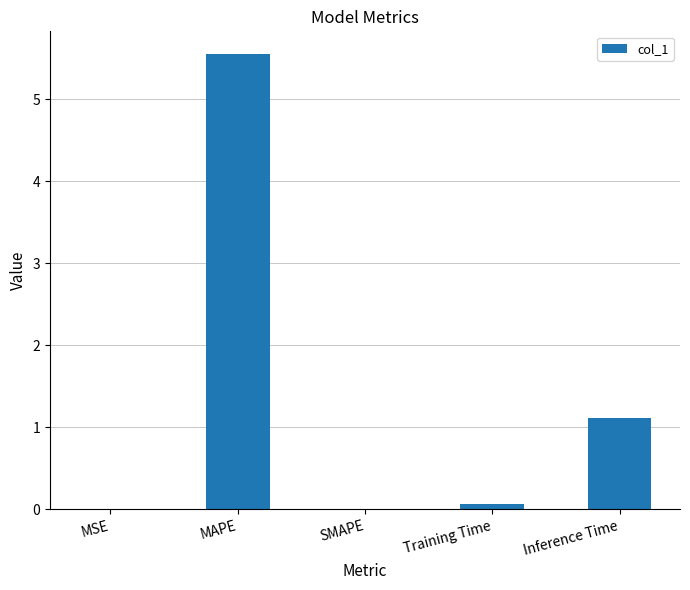

What is the sum of all values?

6.7